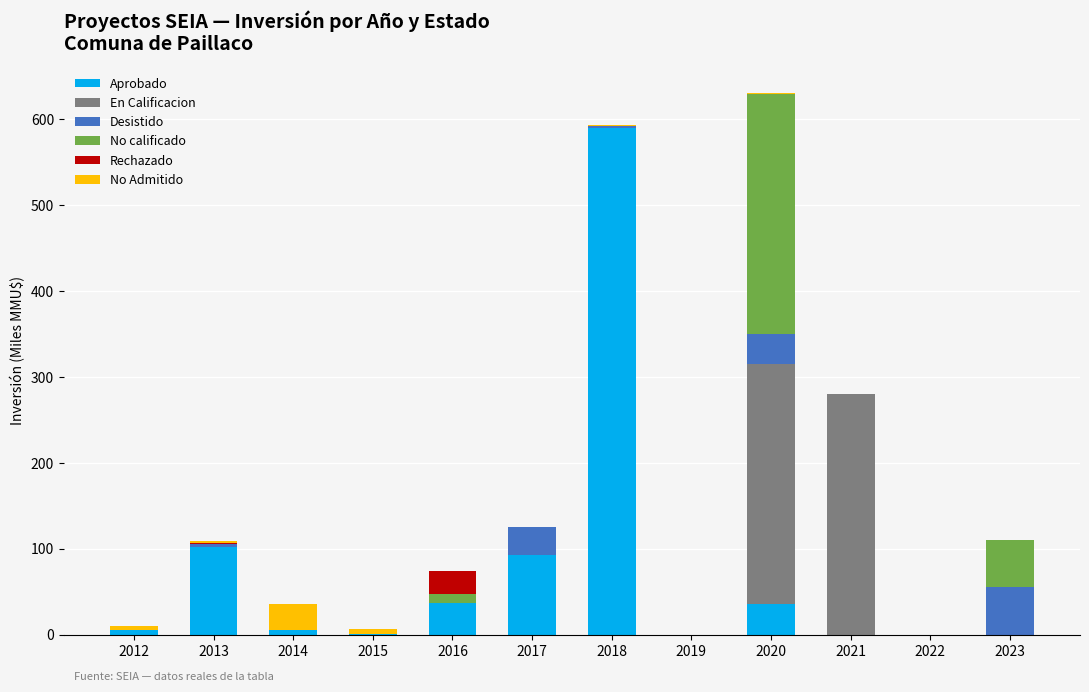

Which category has the highest value in the Aprobado series?

2018